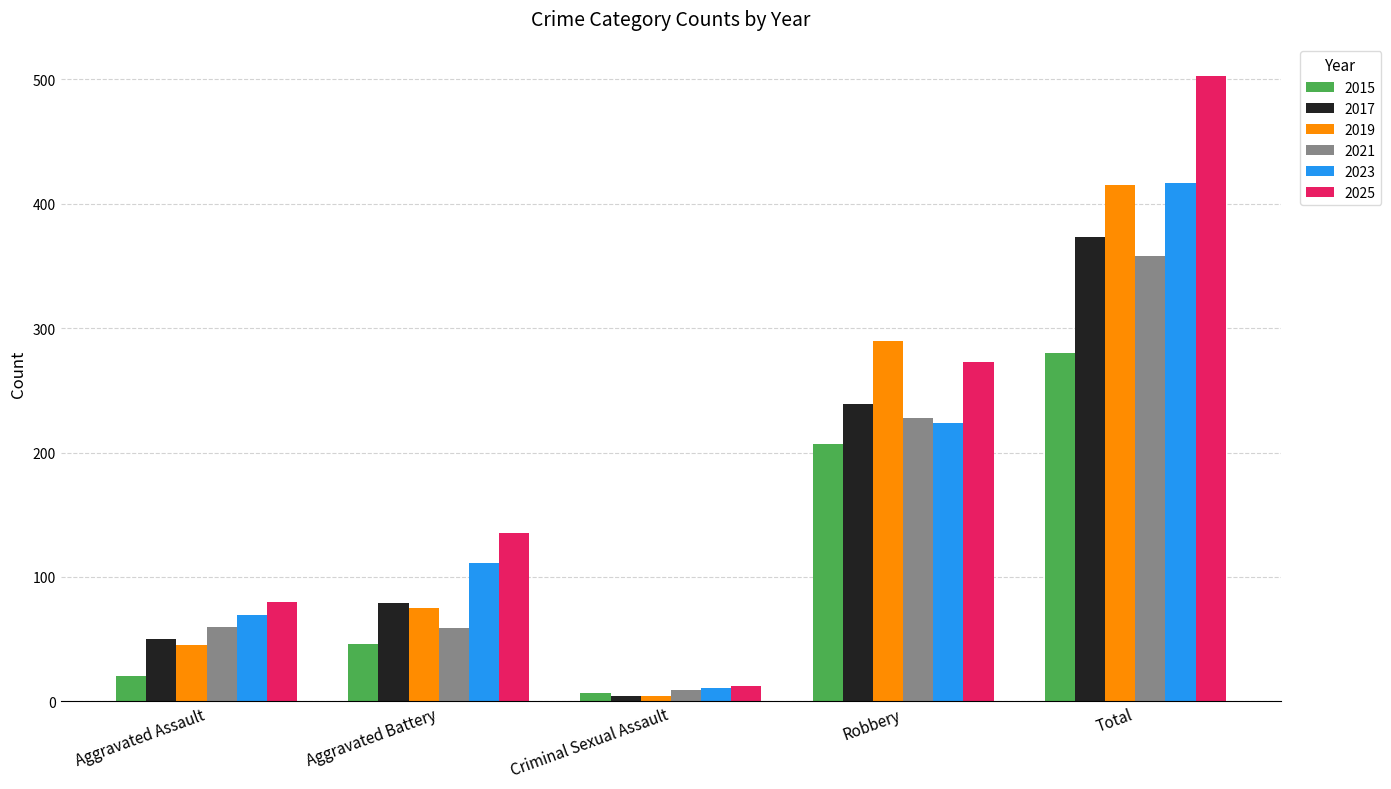

What is the maximum value for 2023?

417